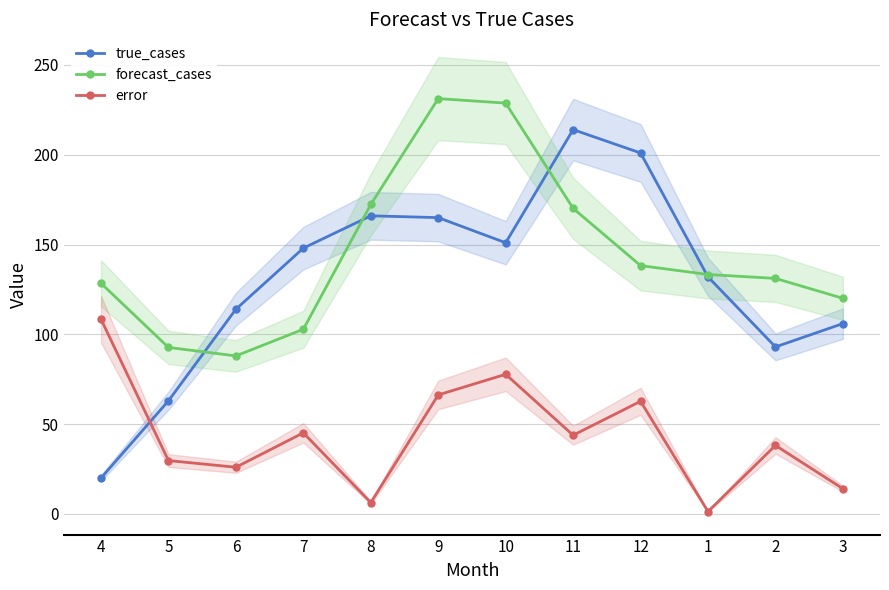

Is it true that error equals 1.3 at 1?

True